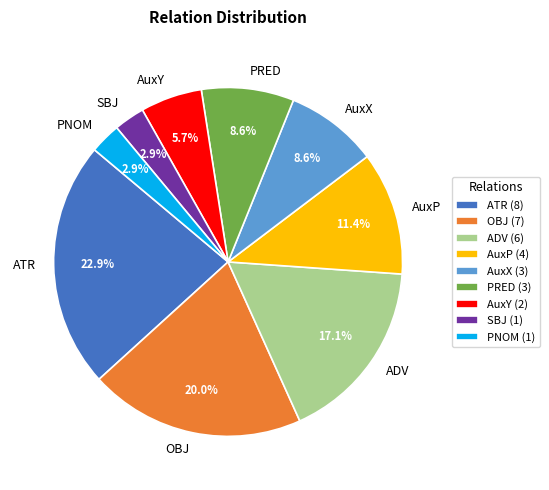

What is the ratio of the value at AuxX to the value at ATR?

0.4